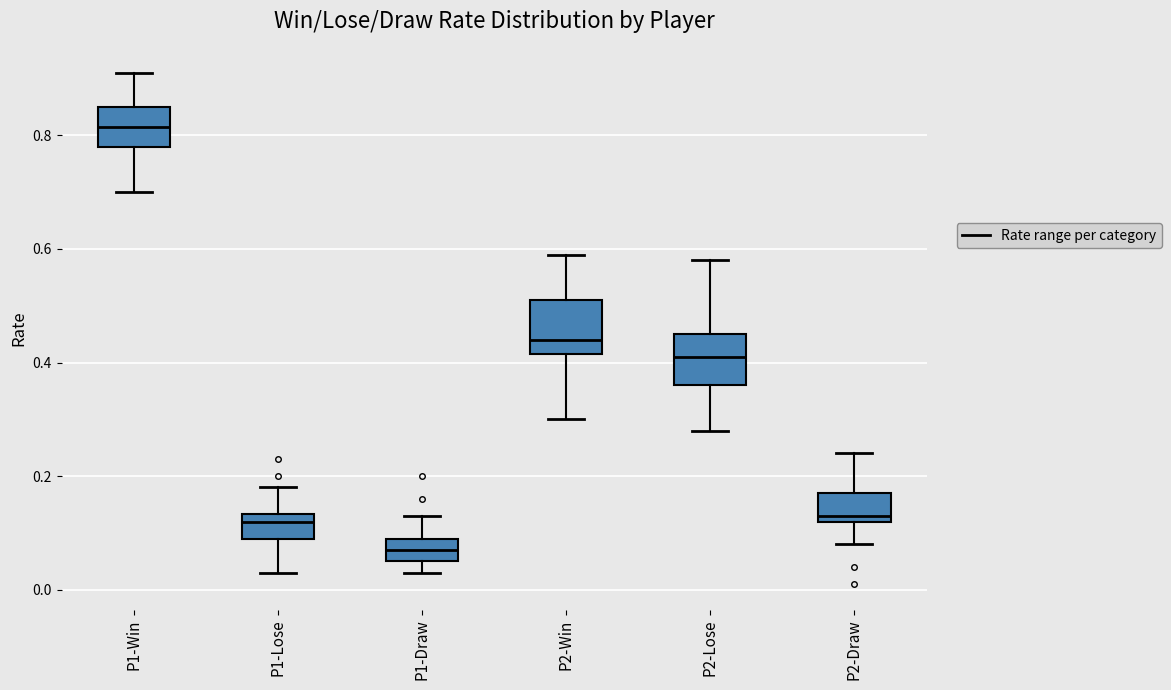

Where does the median line of the box for P2-Lose sit on the y-axis? The values are not printed on the chart, so give them approximately, as read against the axis.

0.42